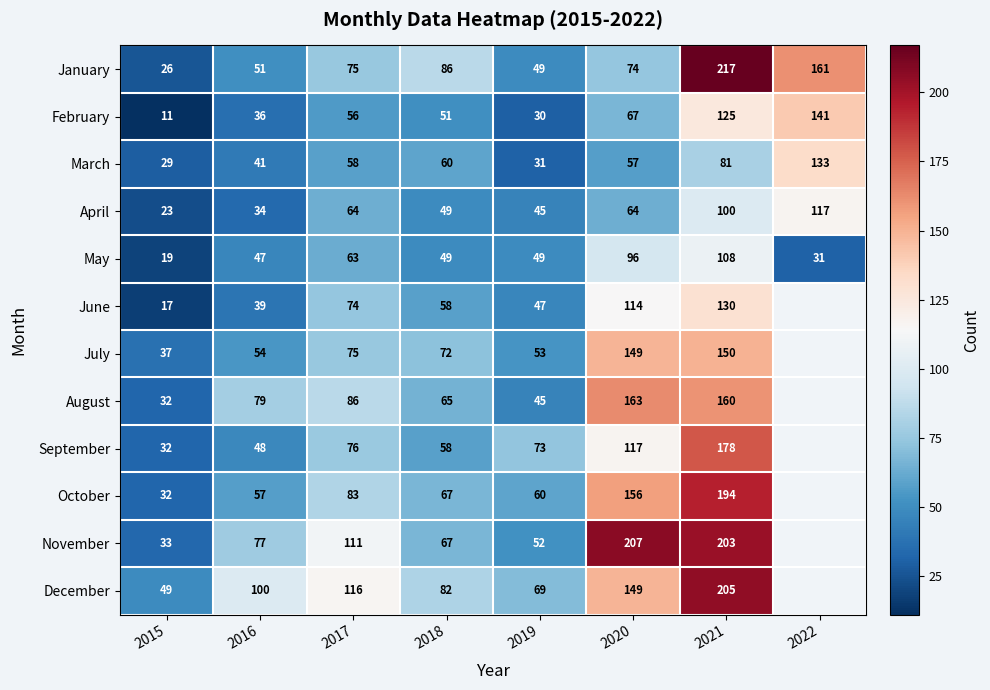

The value of May at 2022 is 31. True or false?

True